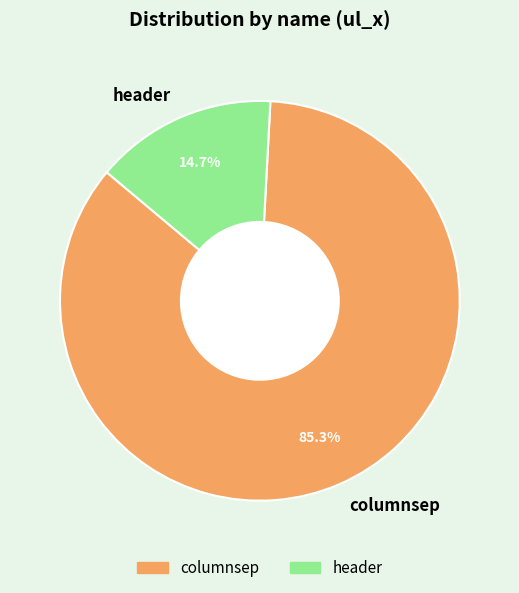

Which slice is the largest?

columnsep